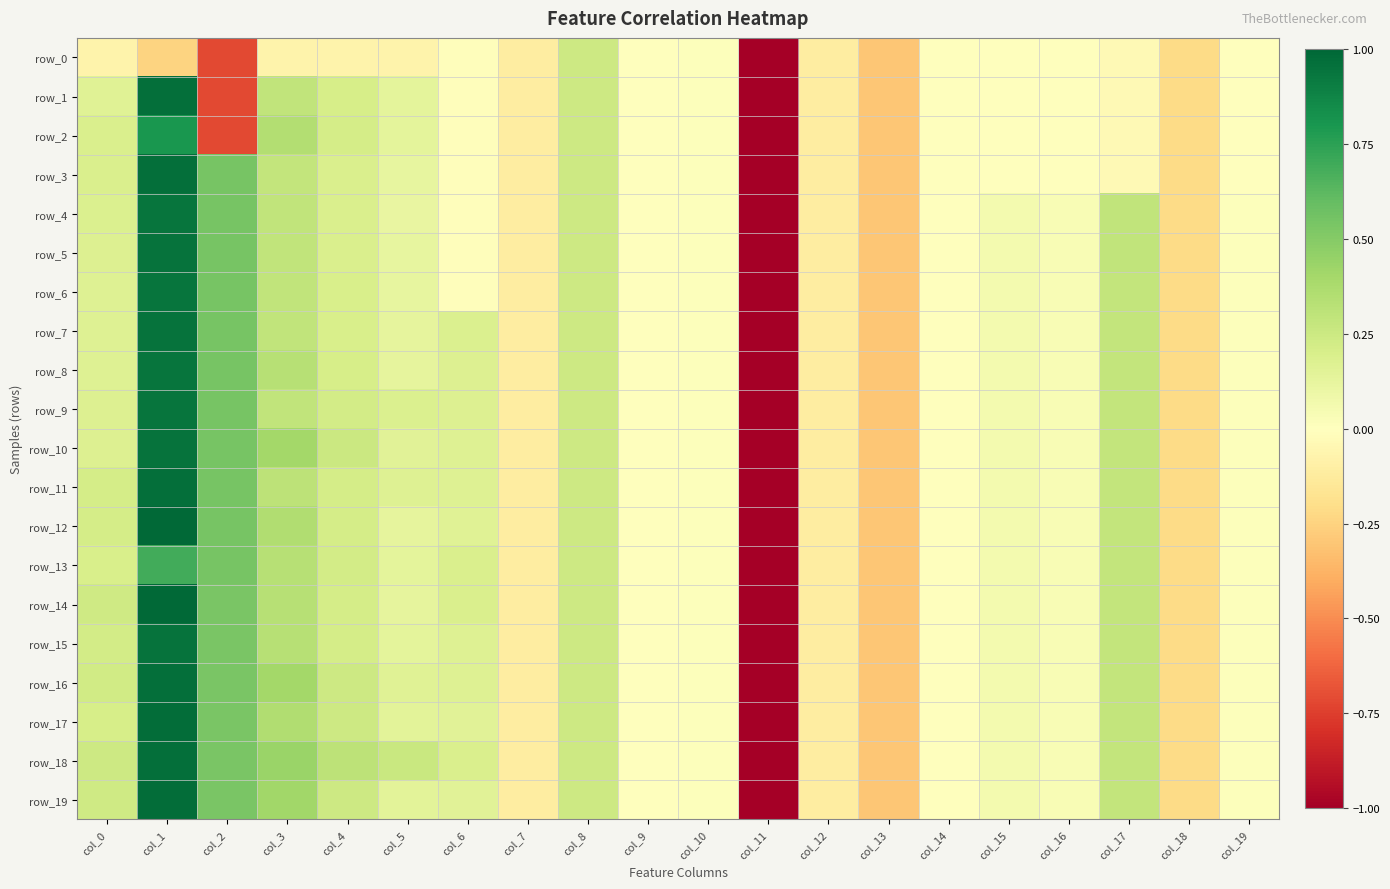

Which category has the highest value in the row_12 series?

col_1